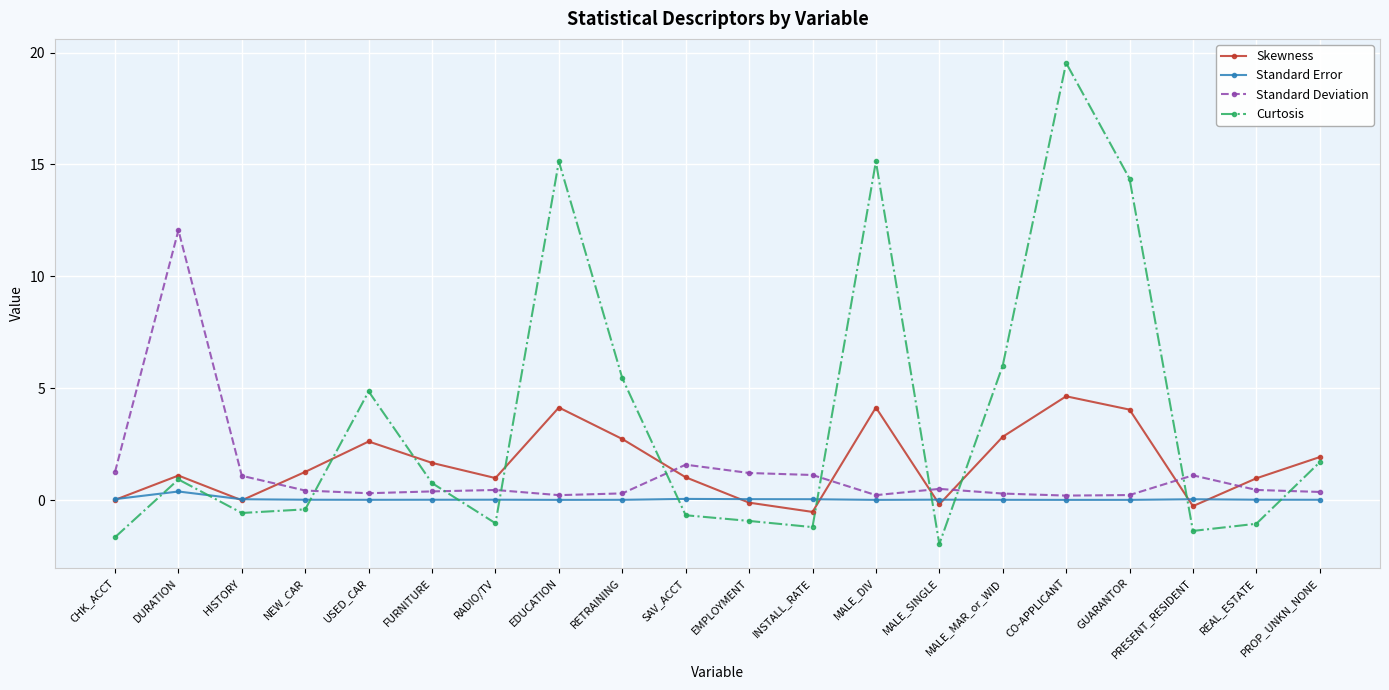

Is this an area chart (filled region under the line)?

No